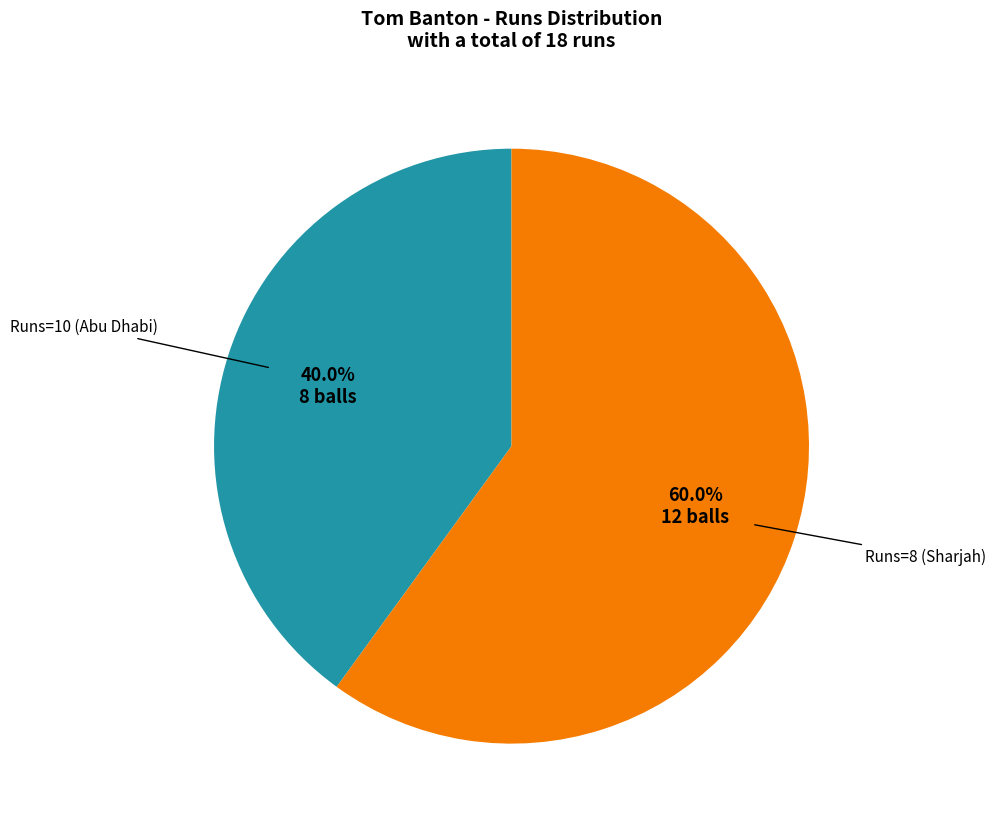

Between Runs=10 (Abu Dhabi) and Runs=8 (Sharjah), which is larger?

Runs=8 (Sharjah)